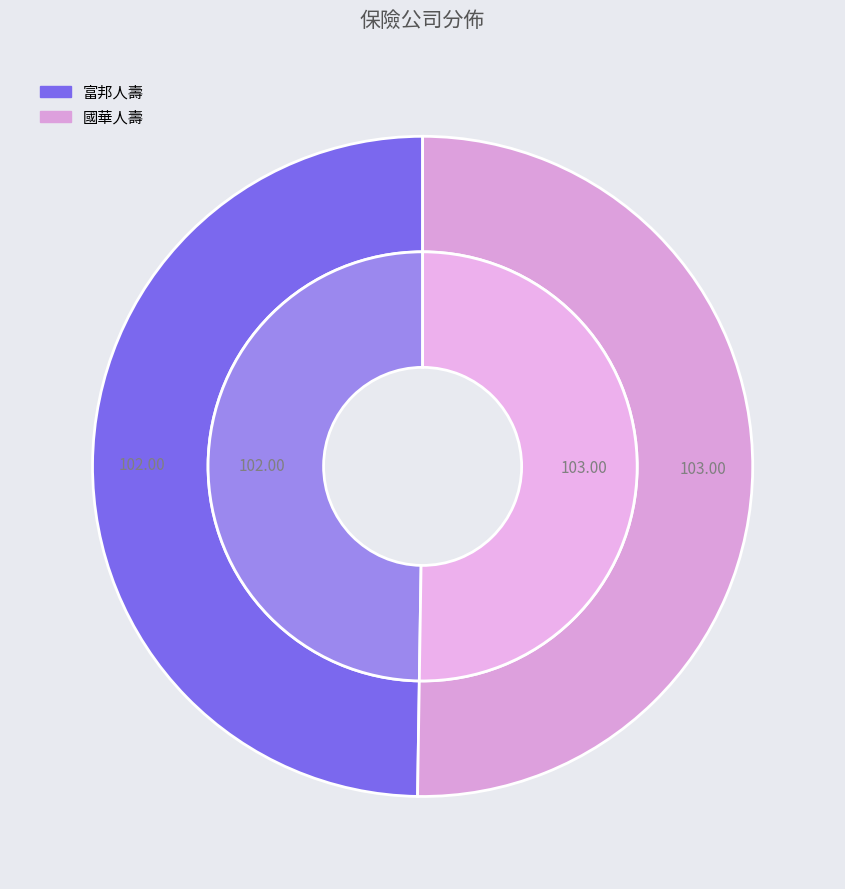

Which slice is the smallest?

富邦人壽